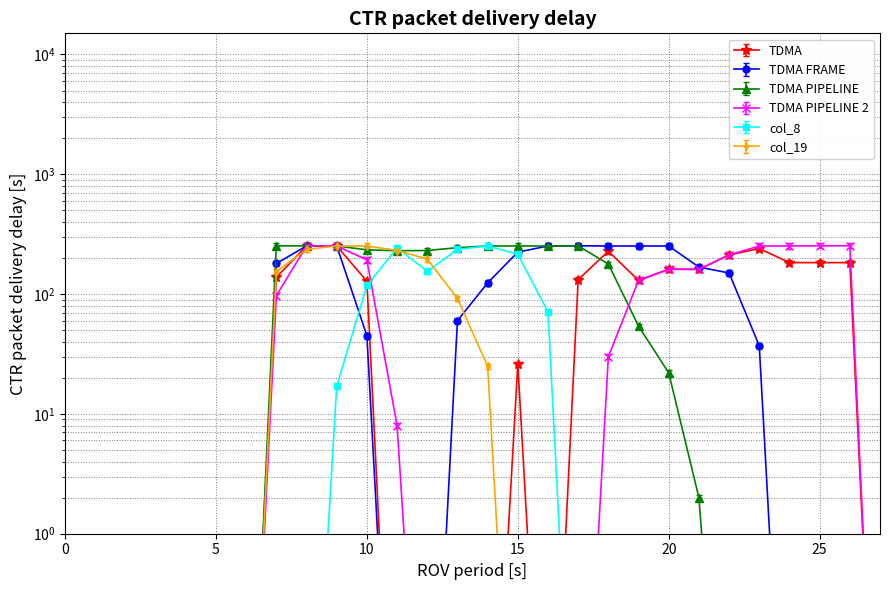

In col_15, how many points are higher than both neighbors (excluding endpoints)?

3